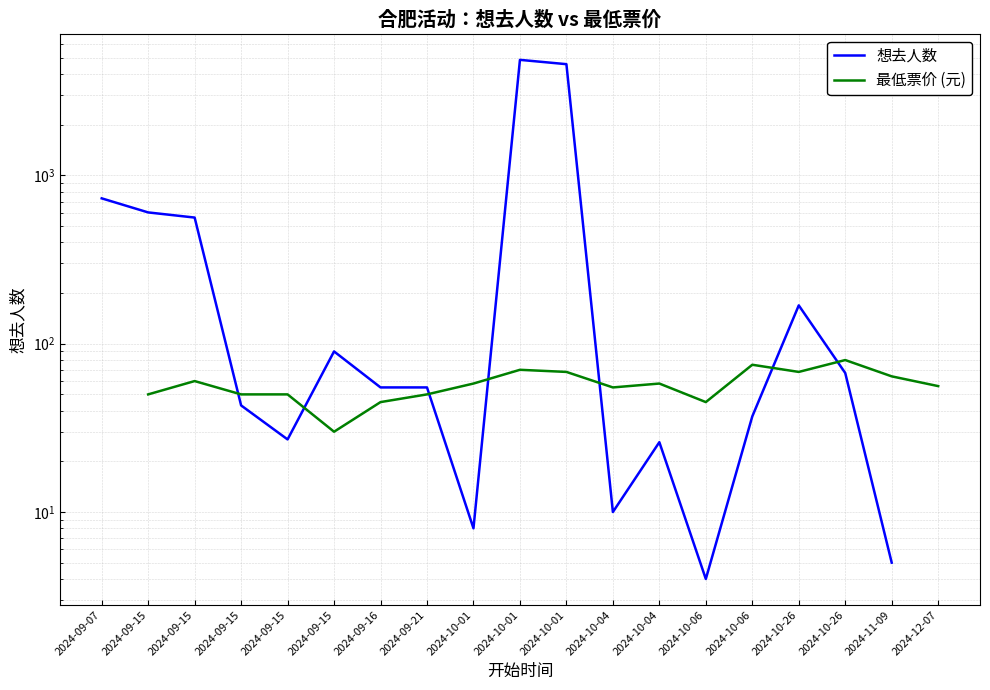

Where is the first local maximum for 最低票价 (元)?

2024-09-15